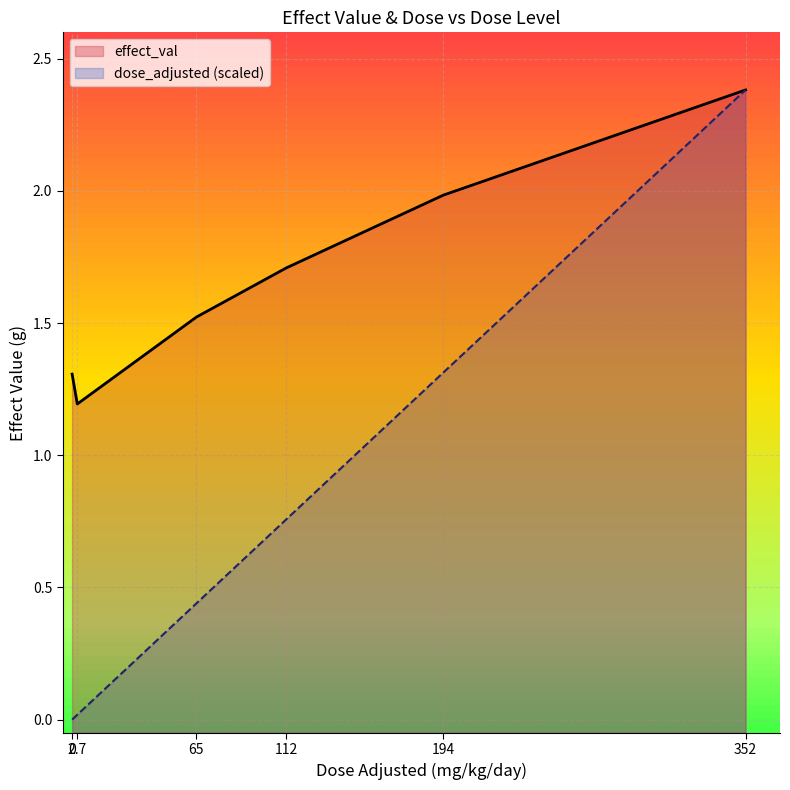

What is the greatest value displayed?

2.4